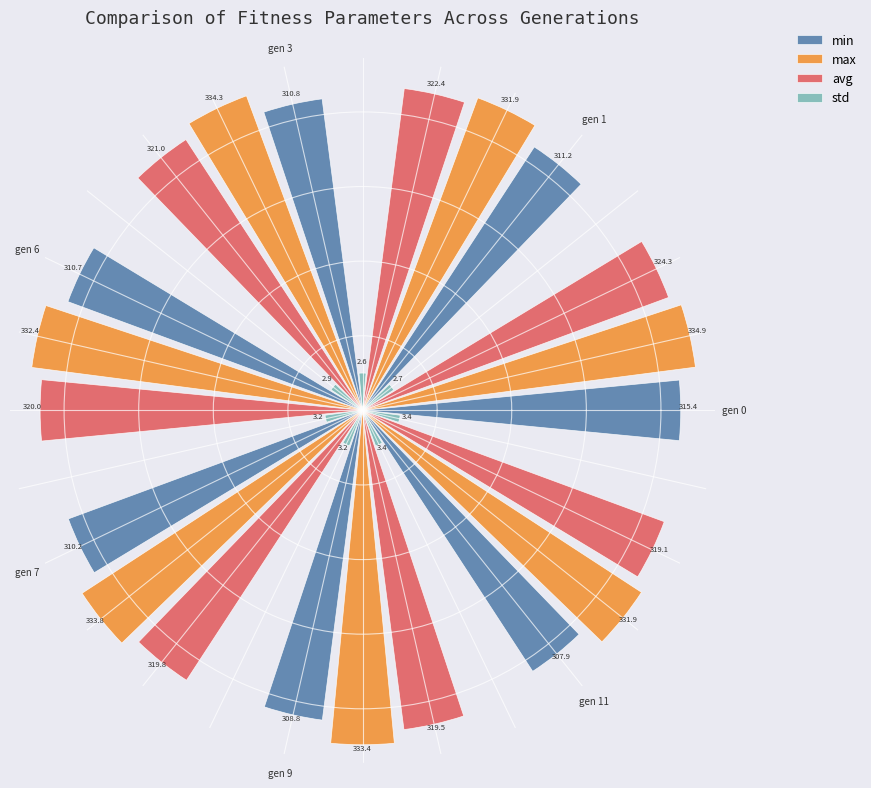

What are all the series names shown in the legend?

min, max, avg, std